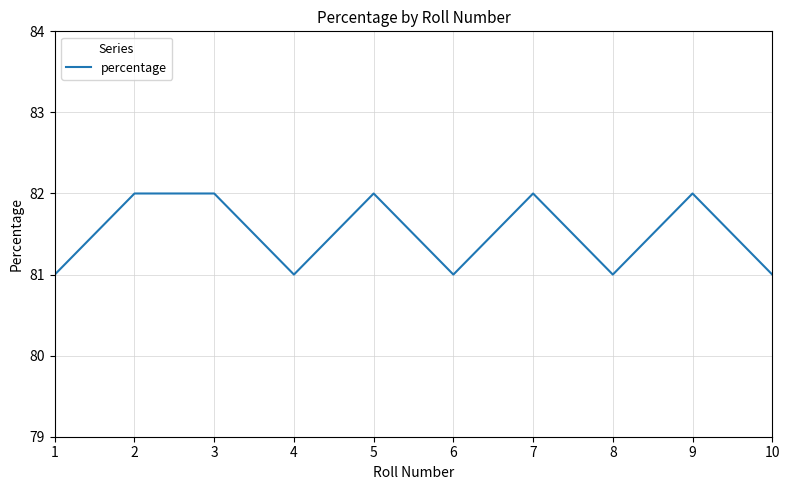

The value at 7 is 82. True or false?

True